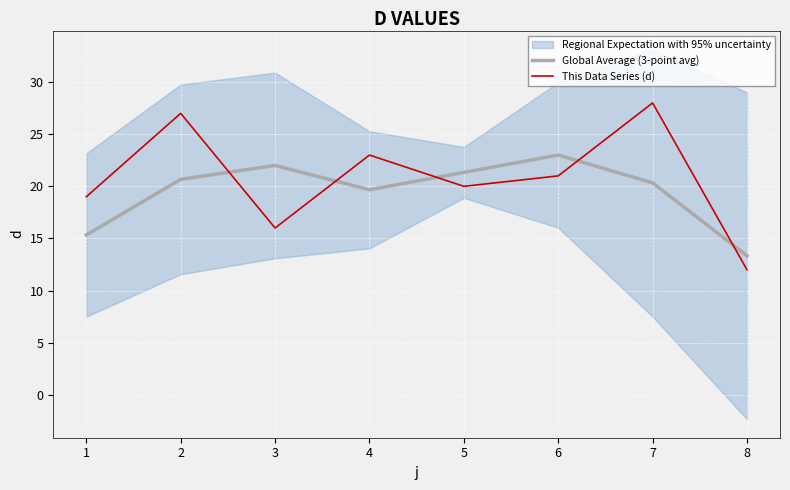

The value of Global Average (3-point avg) at 4 is 19.7. True or false?

True